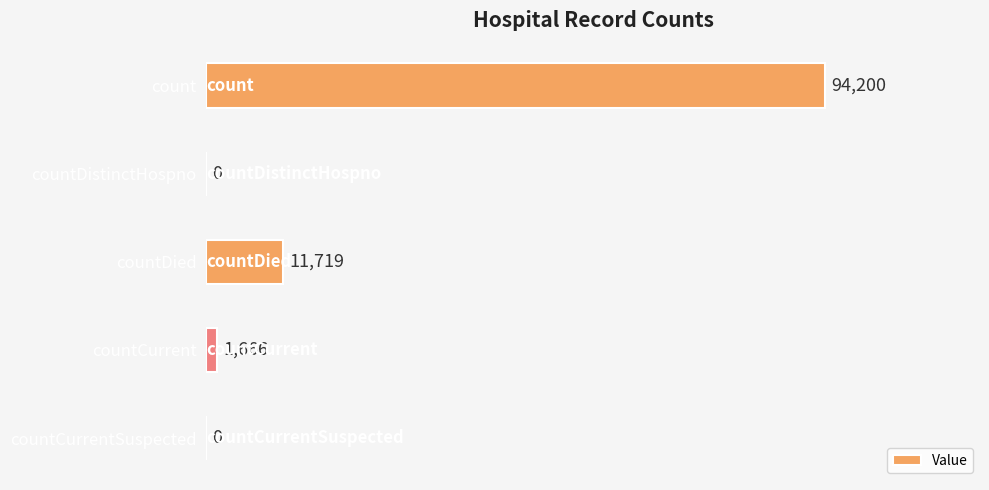

What is the change in value from countDistinctHospno to countDied?

+11719